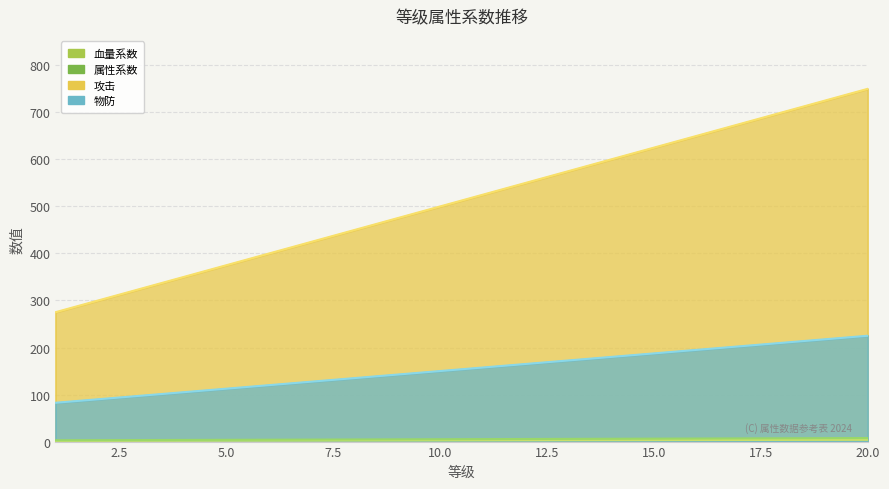

Reading left to right, list all the values displayed in this chart.

血量系数: 1.4	1.5	1.6	1.8	1.9	2.0	2.1	2.2	2.4	2.5	2.6	2.8	2.9	3.0	3.1	3.2	3.4	3.5	3.6	3.8
属性系数: 2.8	3.0	3.2	3.5	3.8	4.0	4.2	4.5	4.8	5.0	5.2	5.5	5.8	6.0	6.2	6.5	6.8	7.0	7.2	7.5
攻击: 275.0	300.0	325.0	350.0	375.0	400.0	425.0	450.0	475.0	500.0	525.0	550.0	575.0	600.0	625.0	650.0	675.0	700.0	725.0	750.0
物防: 82.5	90.0	97.5	105.0	112.5	120.0	127.5	135.0	142.5	150.0	157.5	165.0	172.5	180.0	187.5	195.0	202.5	210.0	217.5	225.0